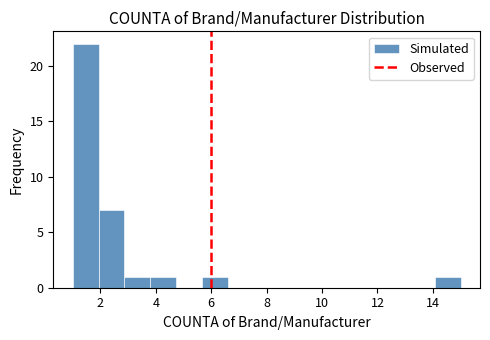

Reading left to right, list every bar in this chart as the range it spans on the x-axis followed by its height. Neither the bar edges nor the heights are printed on the chart, so give them approximately, as read against the axes.

1.0 to 2.0: 22
2.0 to 2.8: 7
2.8 to 3.8: 1
3.8 to 4.8: 1
4.8 to 5.6: 0
5.6 to 6.6: 1
6.6 to 7.6: 0
7.6 to 8.4: 0
8.4 to 9.4: 0
9.4 to 10.4: 0
10.4 to 11.2: 0
11.2 to 12.2: 0
12.2 to 13.2: 0
13.2 to 14.0: 0
14.0 to 15.0: 1